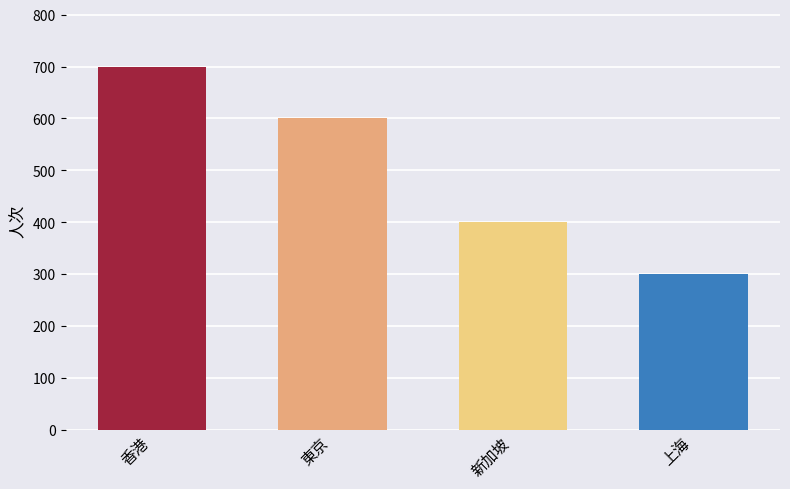

Count the number of categories in the chart.

4